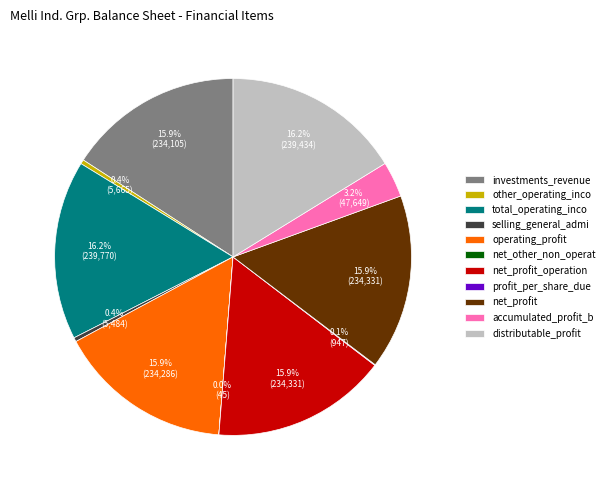

Is there a majority slice in this chart?

No